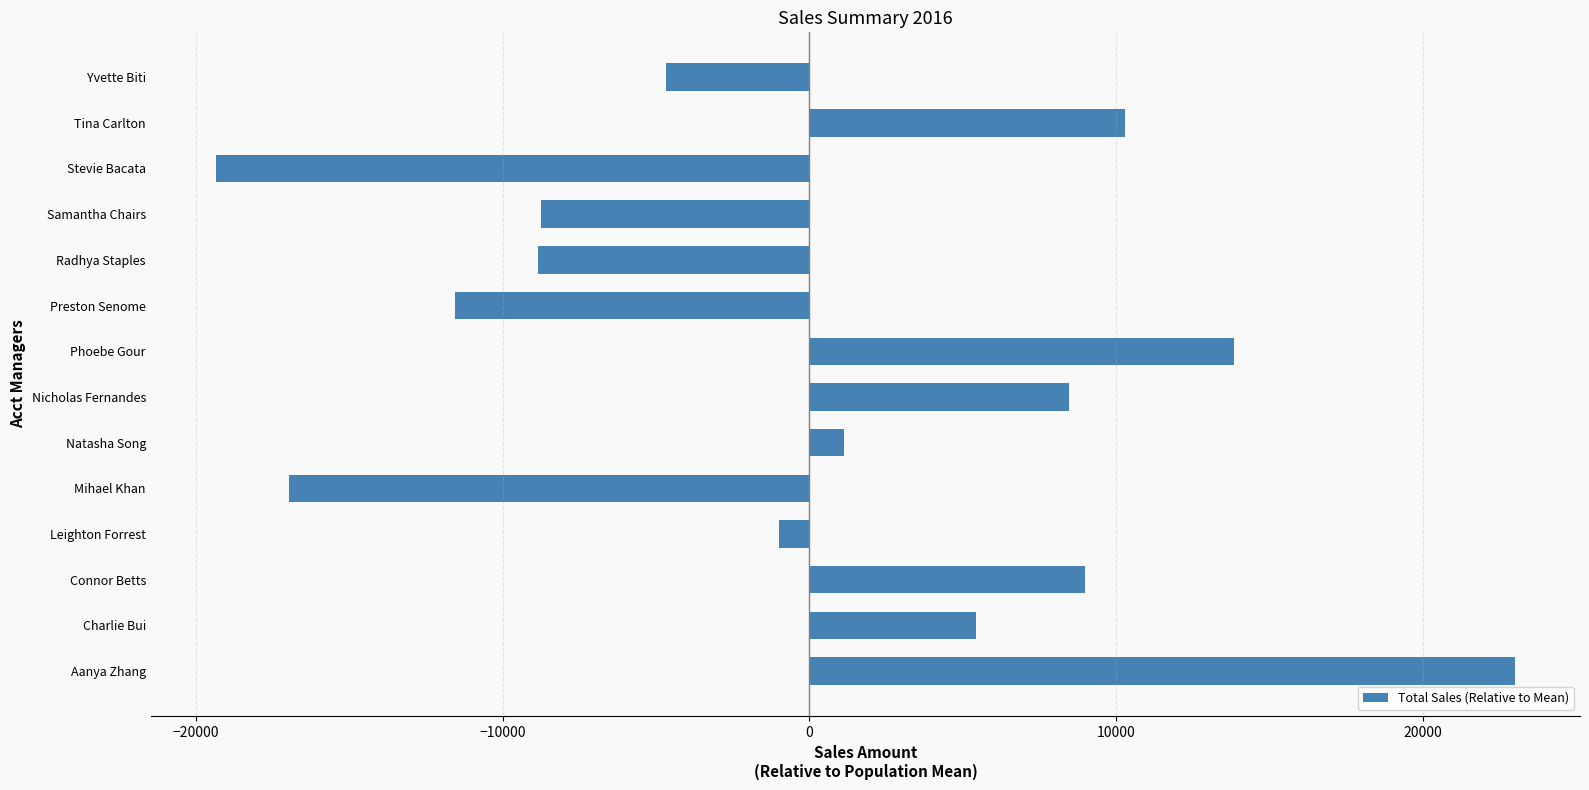

True or false: the data shows -8851.0 at Radhya Staples.

True